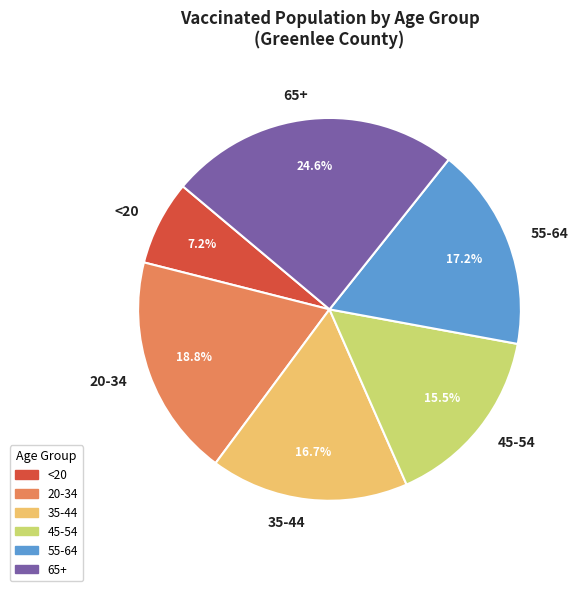

To the nearest percent, what portion does 35-44 represent?

17%